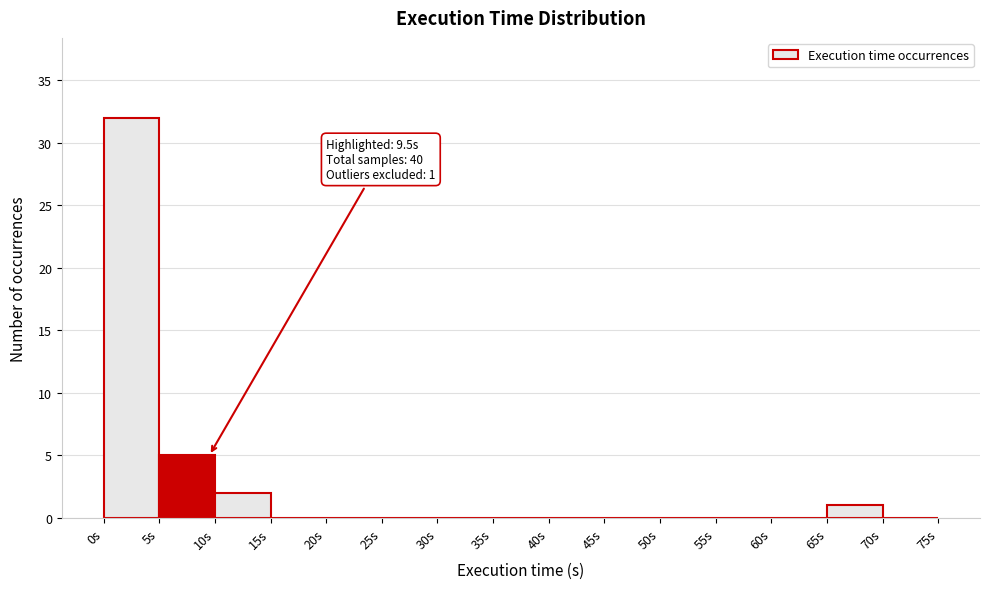

Which range on the x-axis has the tallest bar?

0 to 5